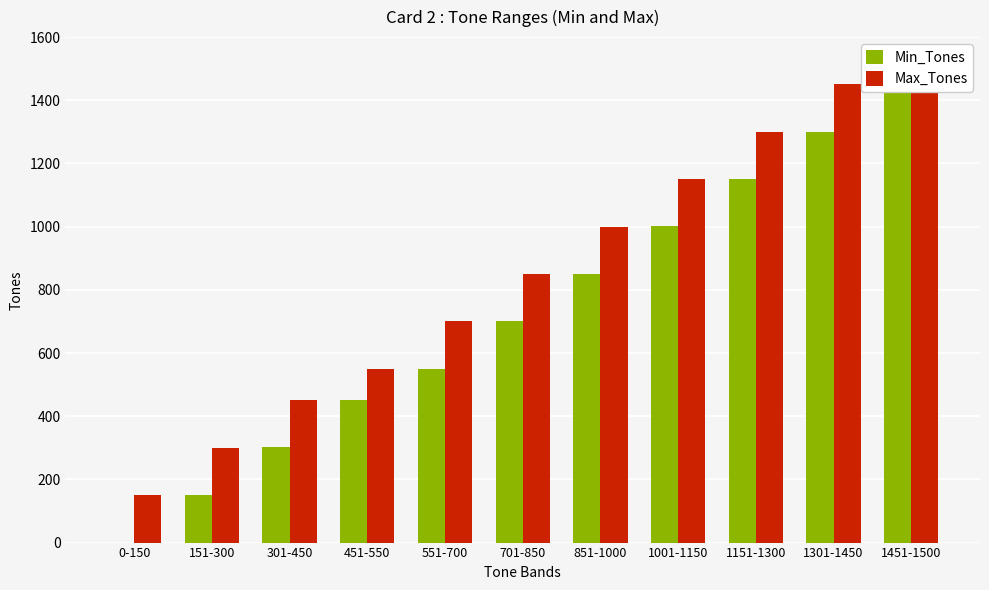

What is the difference between the Max_Tones values at 701-850 and 1451-1500?

650